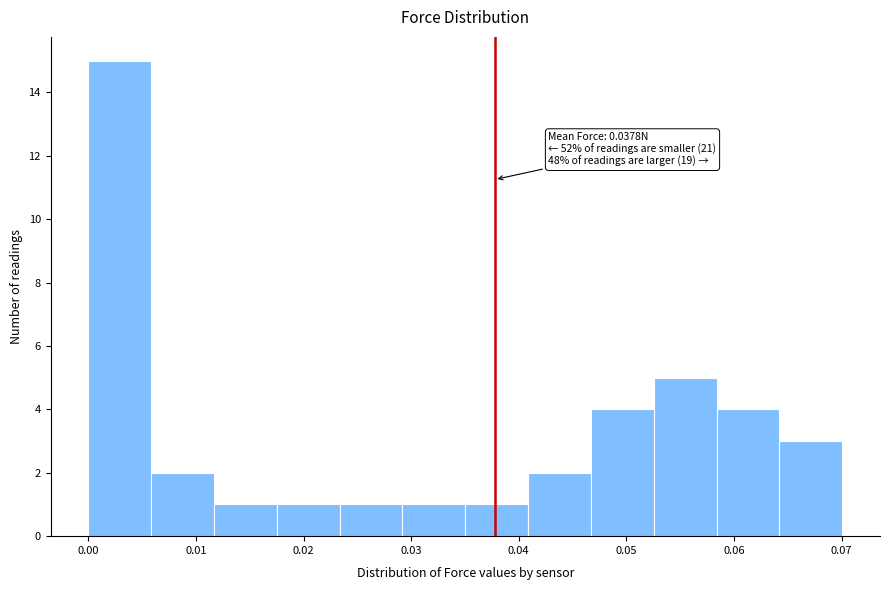

Over which range of the x-axis is the bar tallest?

0.000 to 0.006